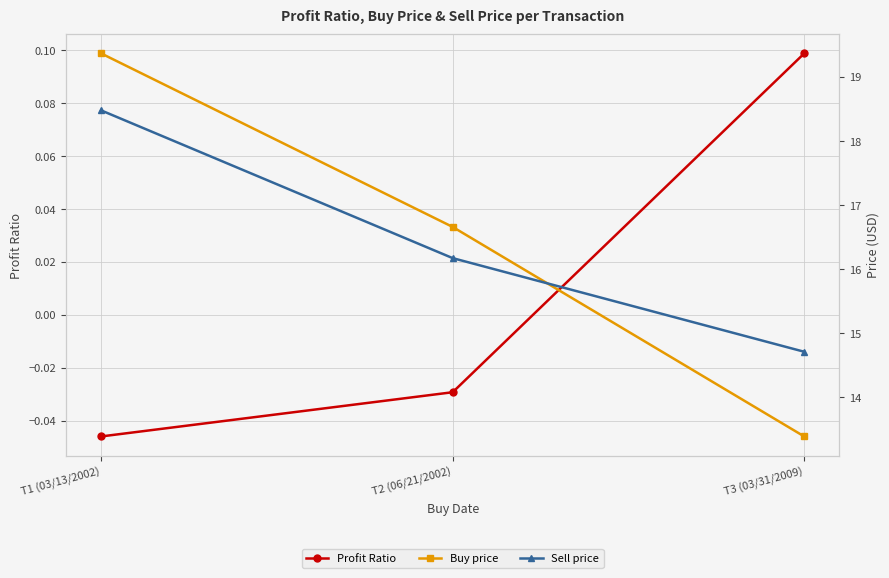

What position from the right is T1 (03/13/2002)?

3